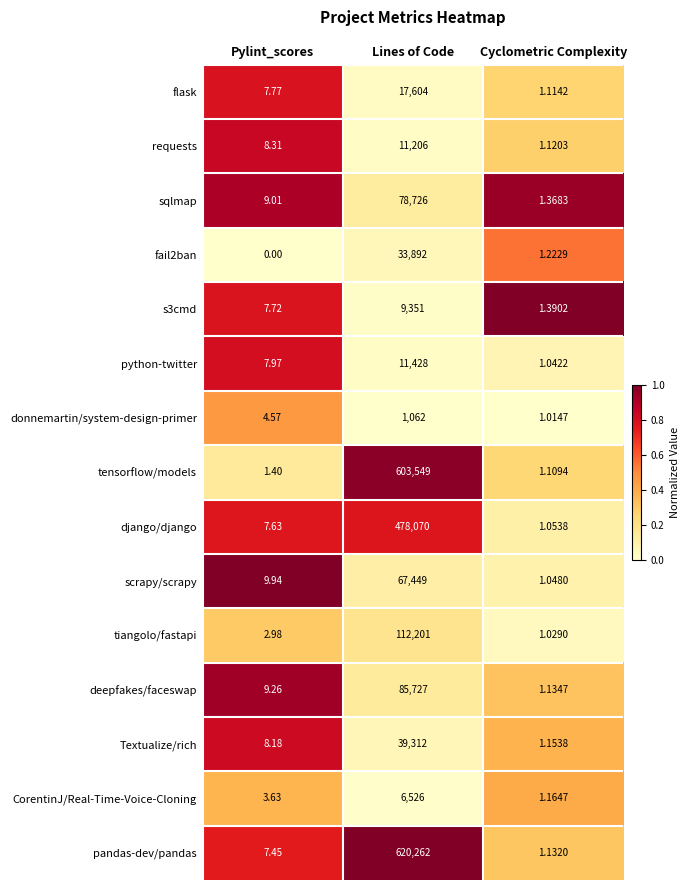

At which category is the sum across all series the highest?

Lines of Code